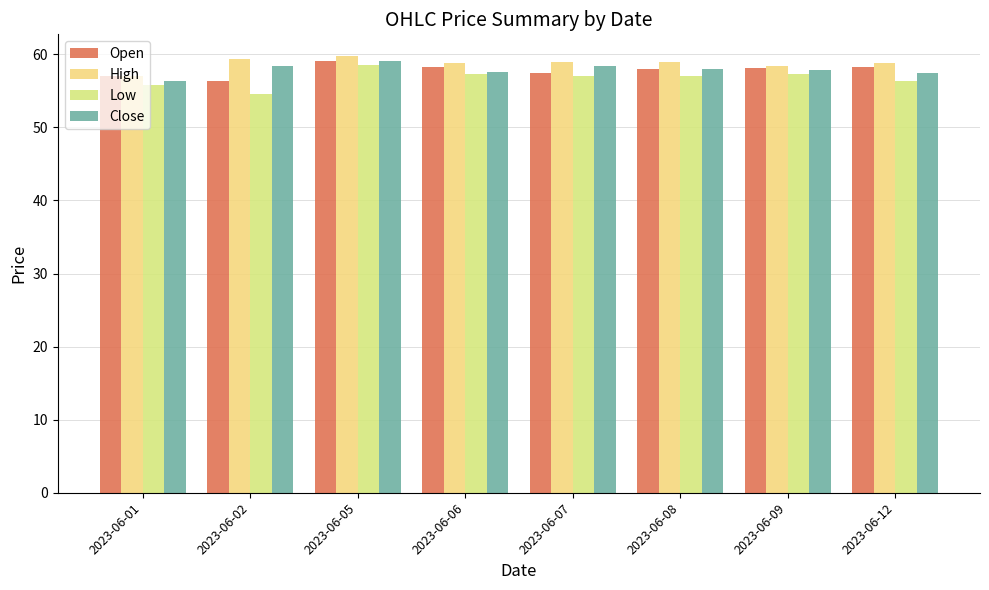

What is the difference between the maximum and second lowest values in the Open series?

2.0